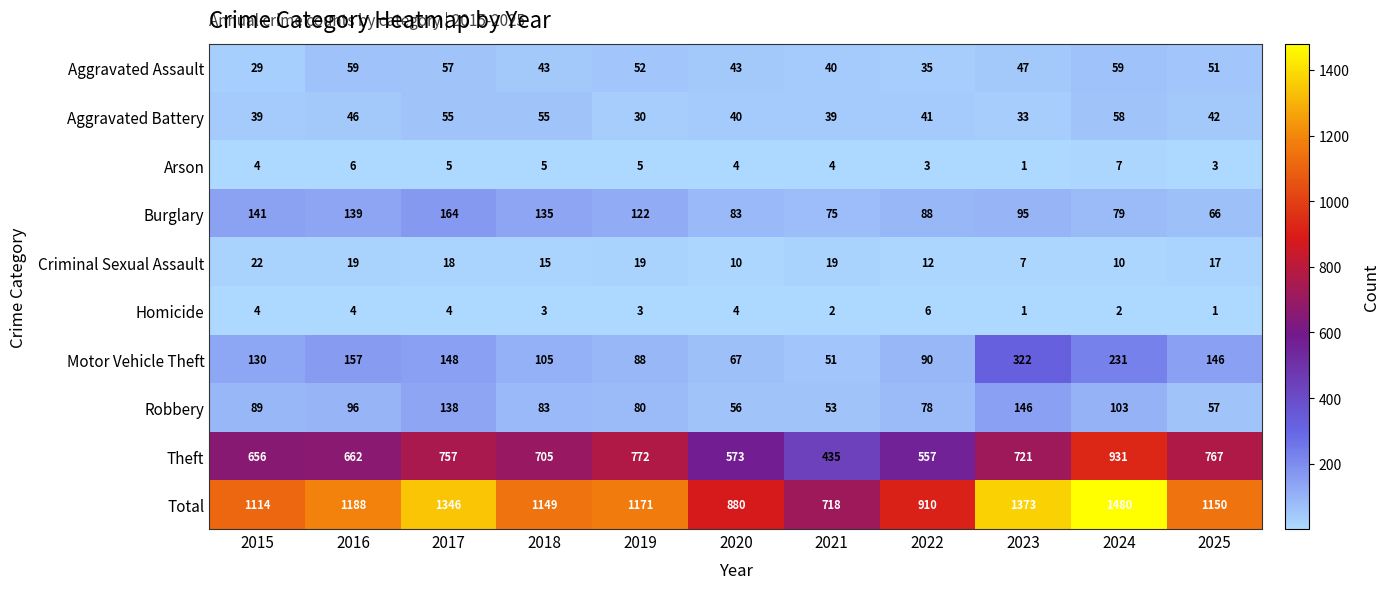

What is the maximum value for Total?

1480